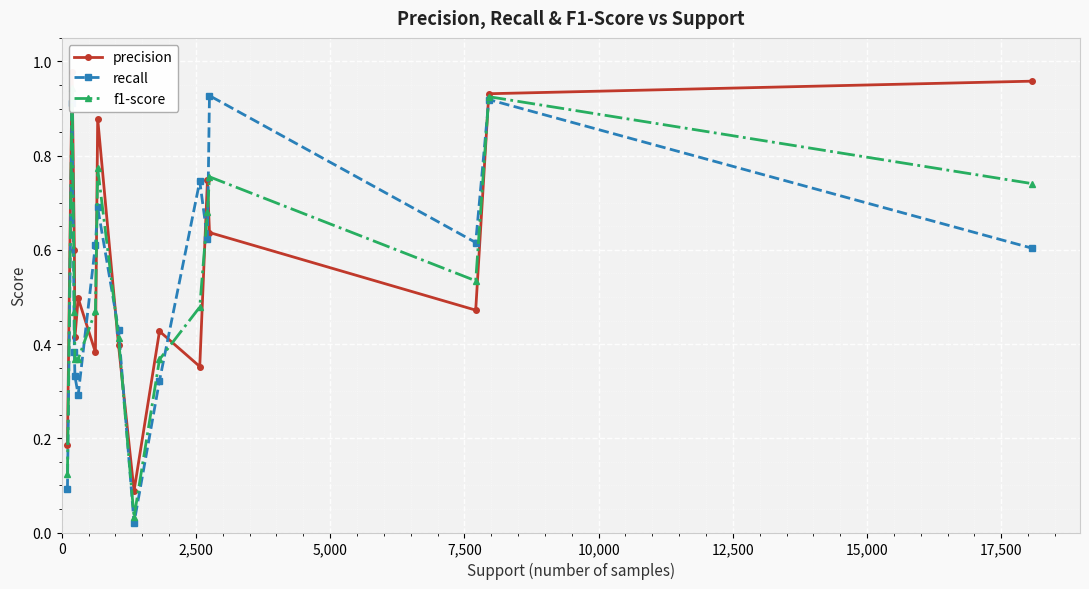

What is the value of the f1-score point at the 1st from the left?

0.1